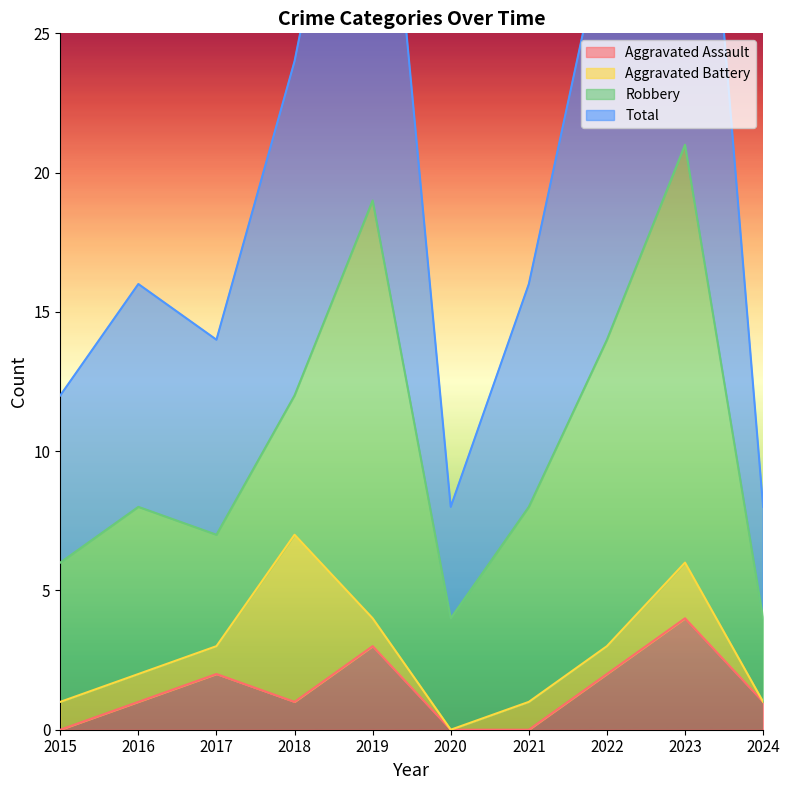

The Aggravated Assault series shows 2 at 2024. True or false?

False